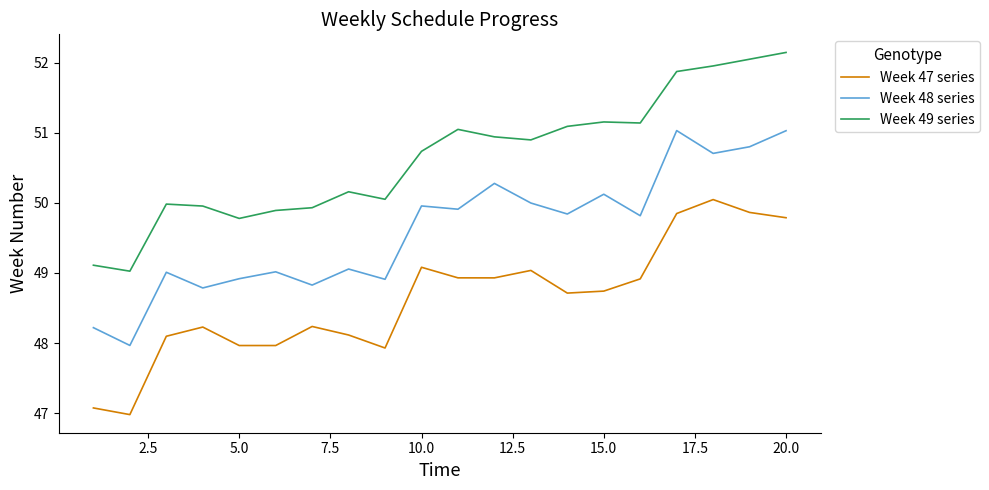

True or false: Week 49 series and Week 47 series cross at least once.

False